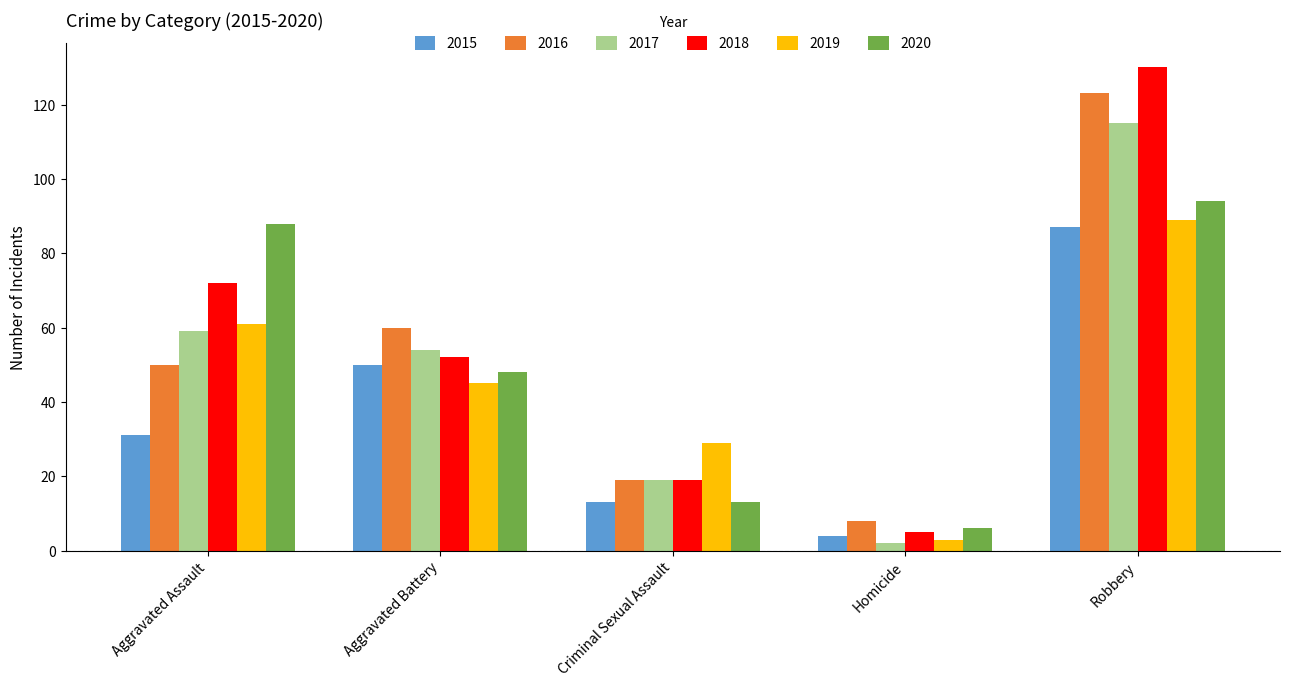

What position from the right is Homicide?

2